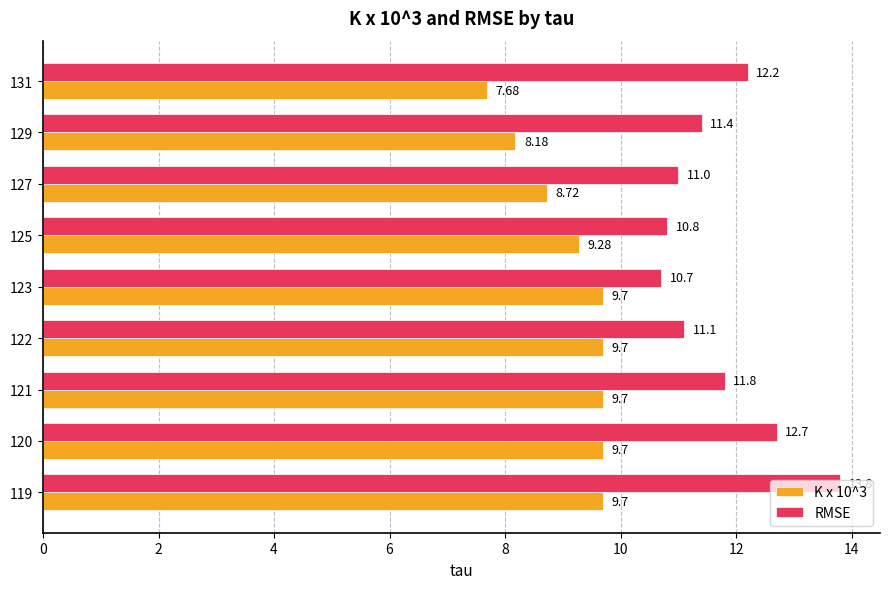

How many series are shown in this chart?

2